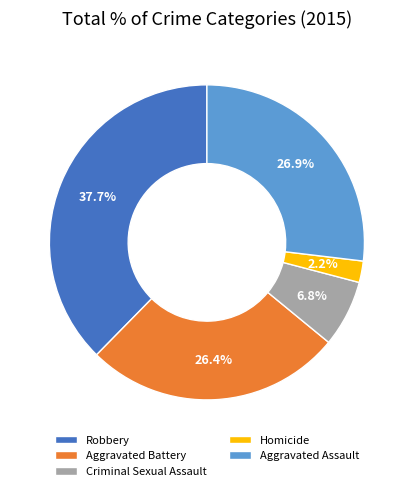

Is it true that Aggravated Assault is 27% of the pie?

True